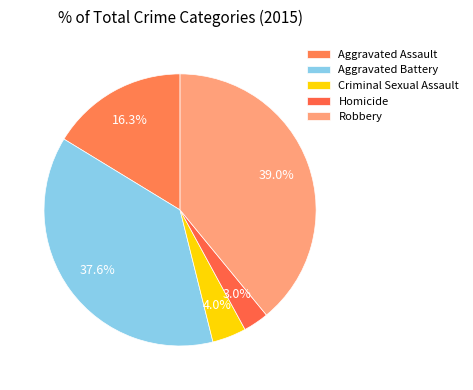

What is the total percentage of Criminal Sexual Assault and Aggravated Assault?

20.3%